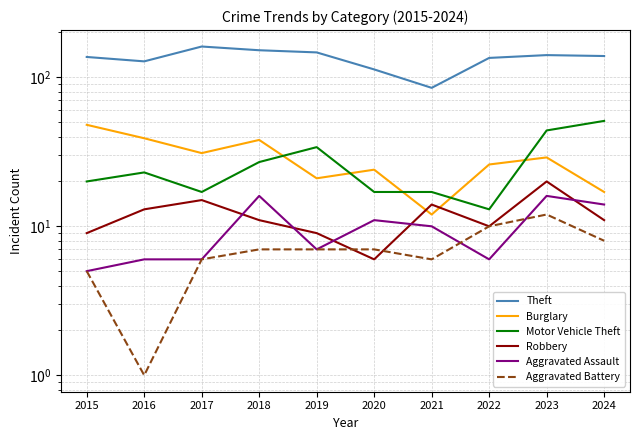

Which series has the largest total across all categories?

Theft